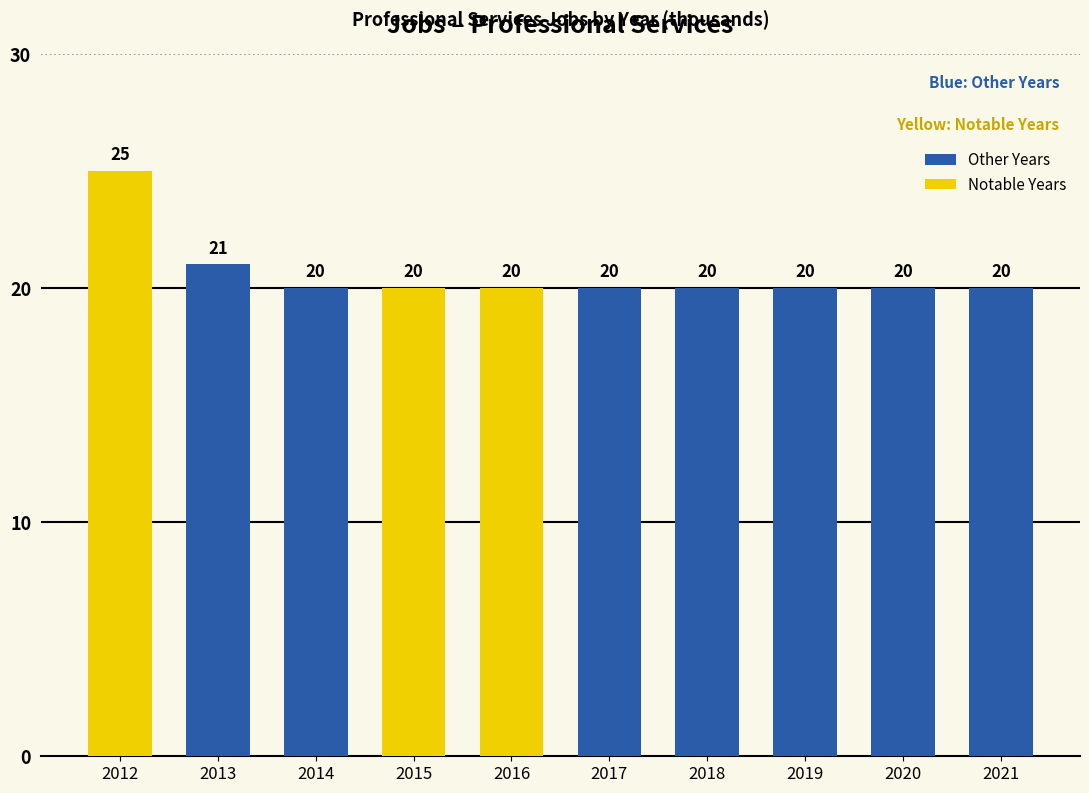

What is the smallest value displayed?

20